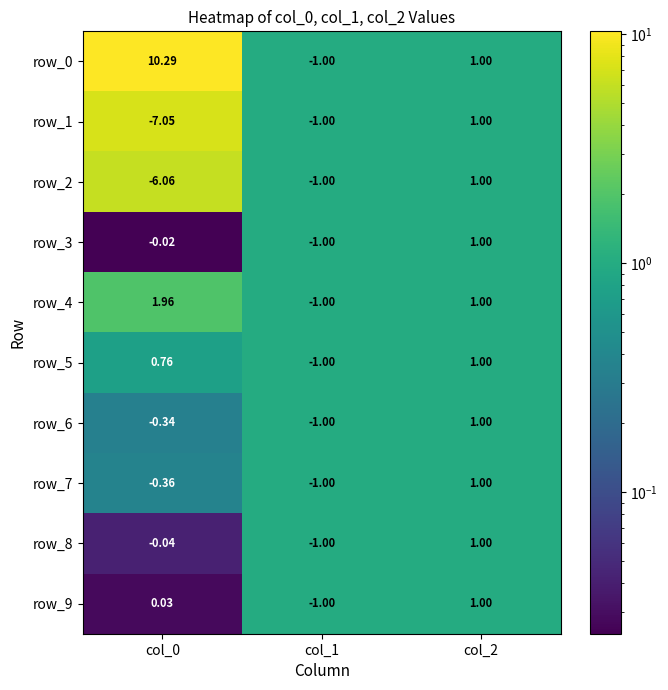

Is the value of row_6 at col_0 greater than the value of row_4 at col_1?

Yes